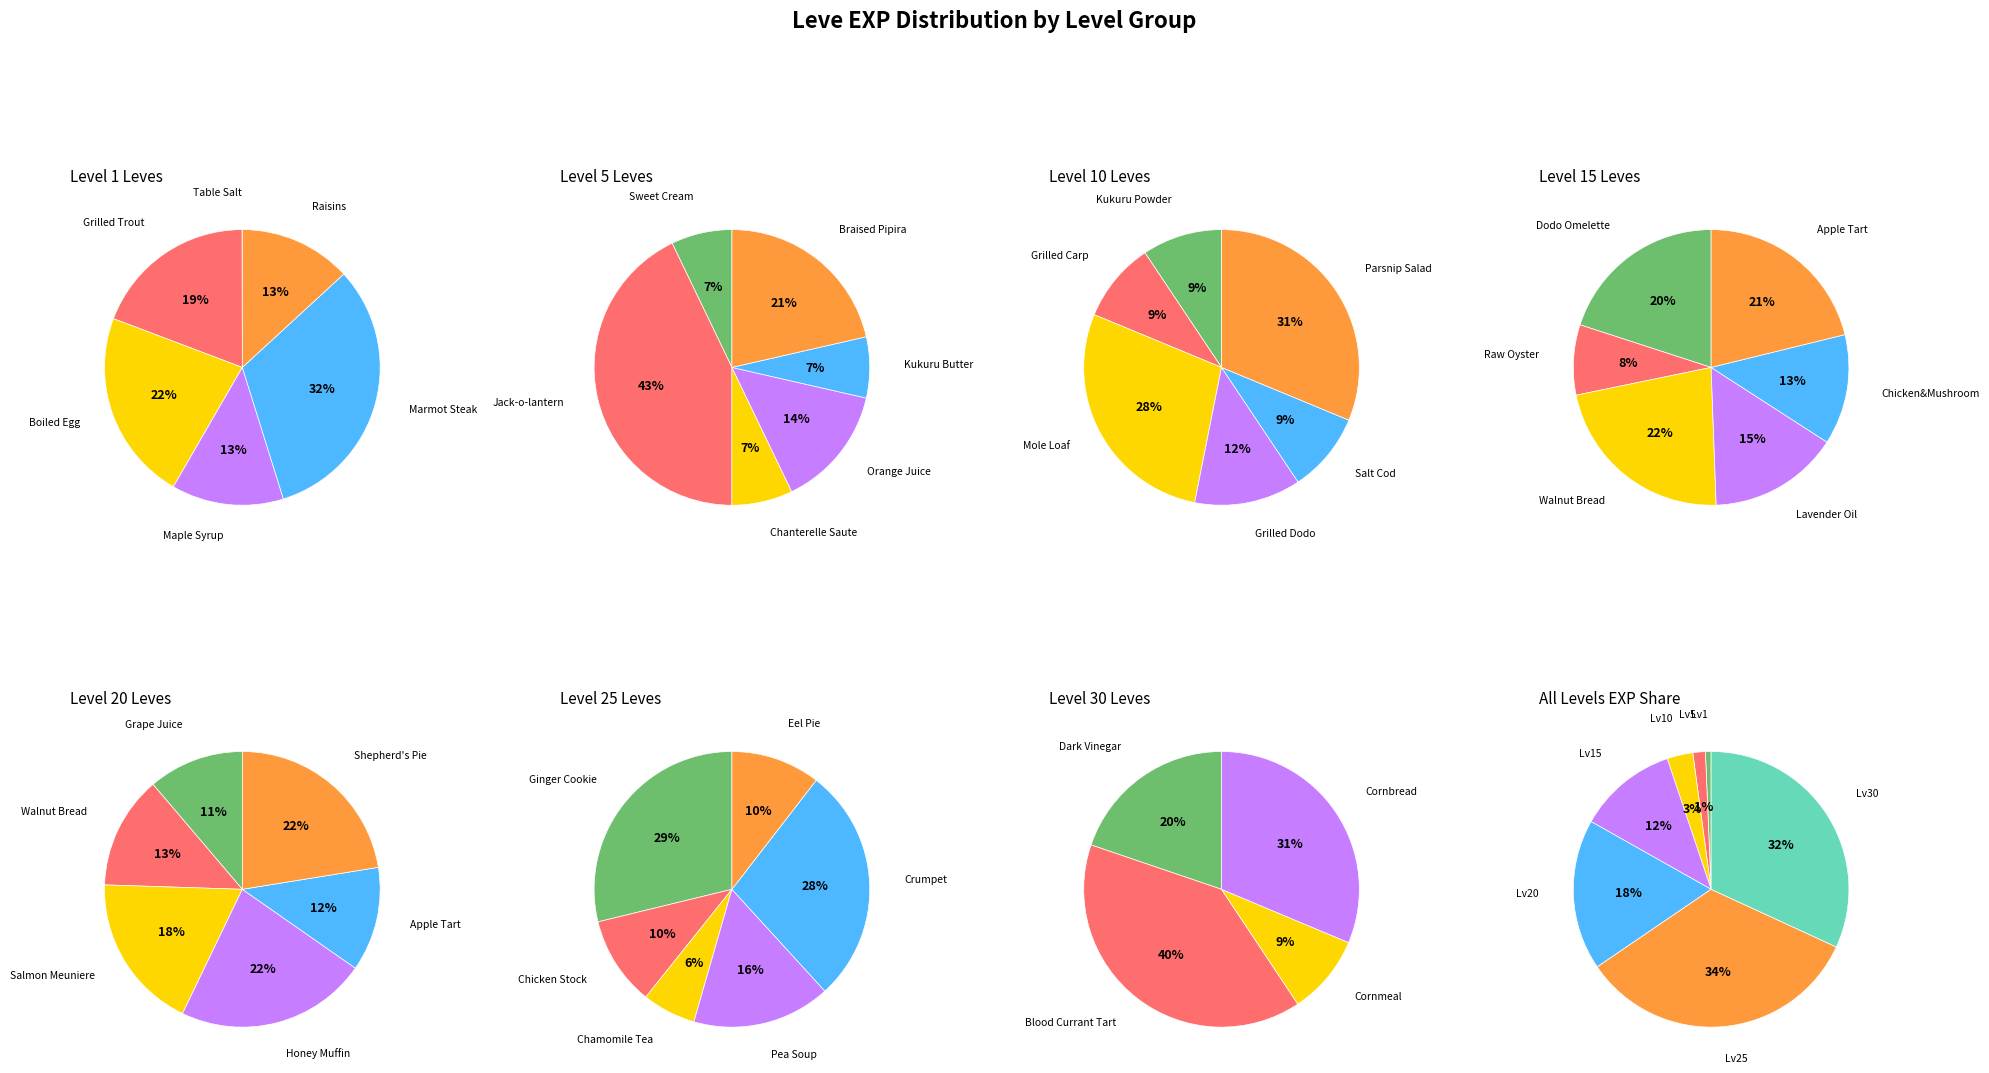

To the nearest percent, what is the difference between the largest and smallest slice percentages?

9%